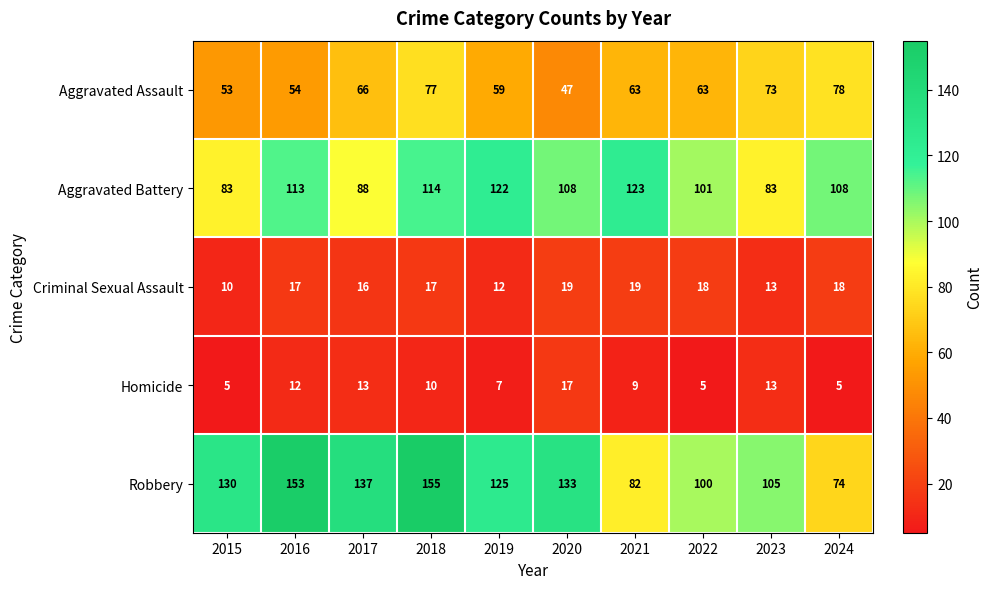

What is the maximum value shown in the chart?

155